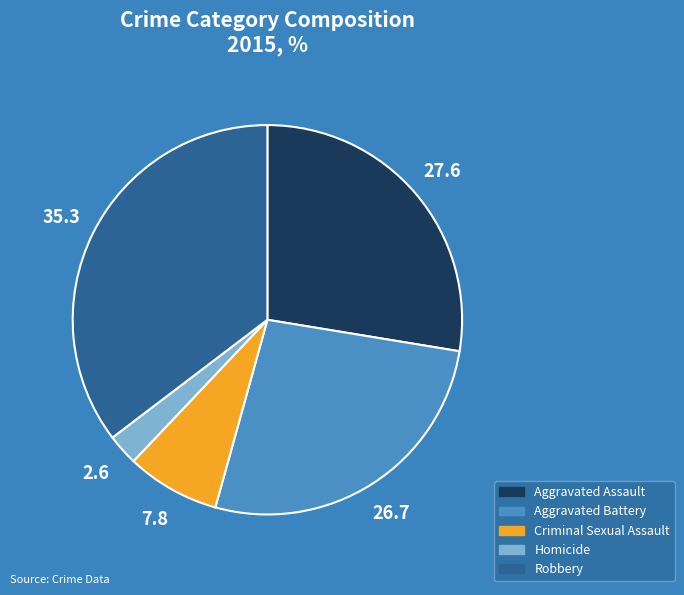

How many slices are in this pie chart?

5